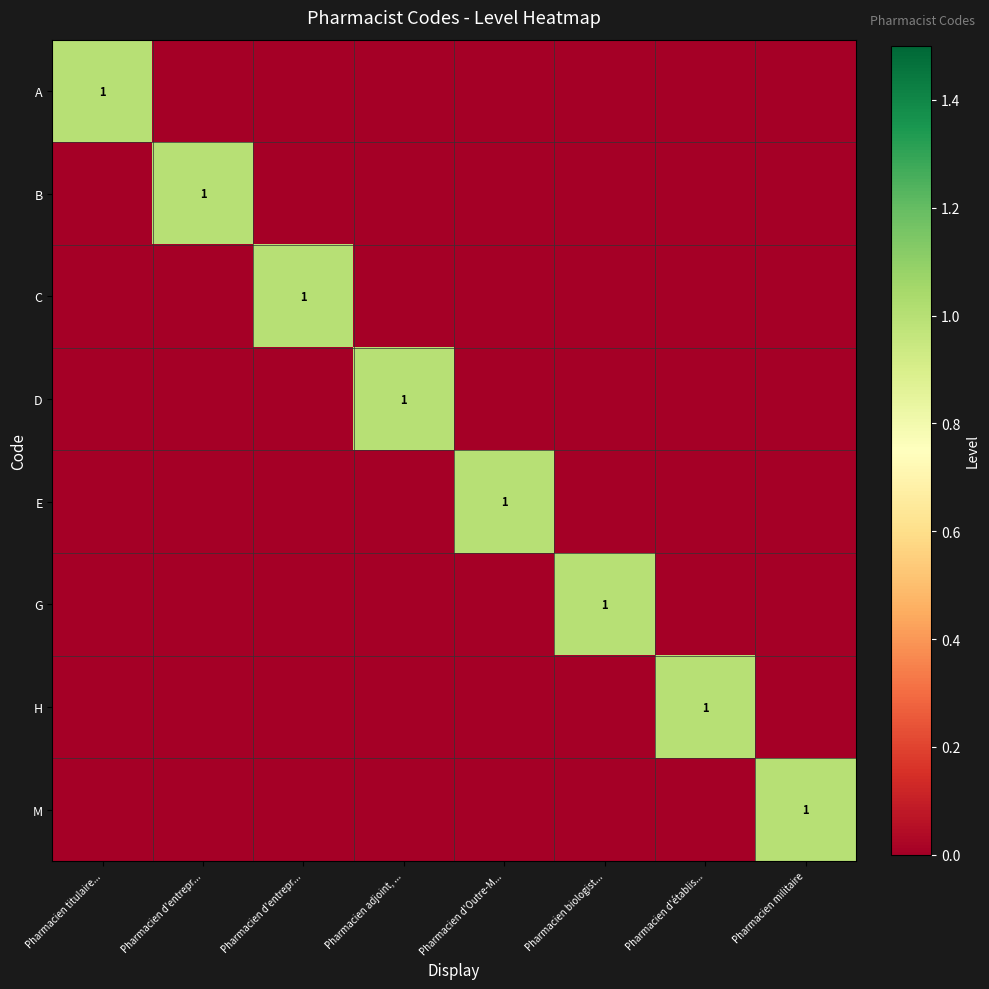

Rank the series by their maximum value, from lowest to highest.

A, B, C, D, E, G, H, M